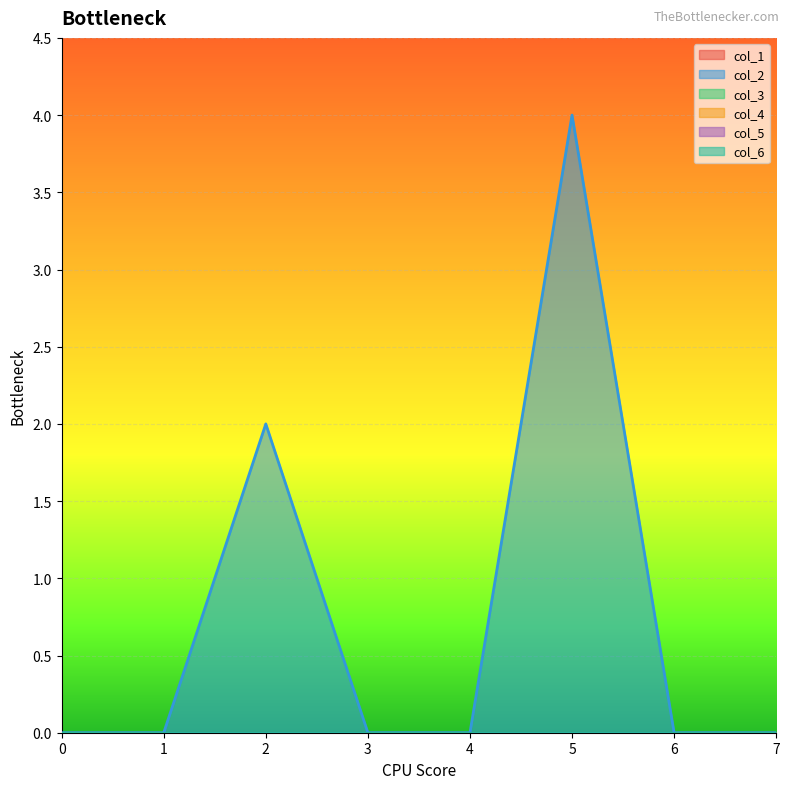

Rank the series by their maximum value, from highest to lowest.

col_2, col_1, col_3, col_4, col_5, col_6